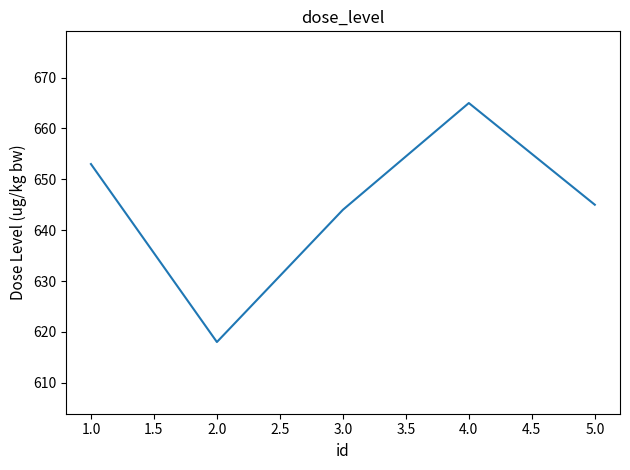

What position from the right is 1.0?

5